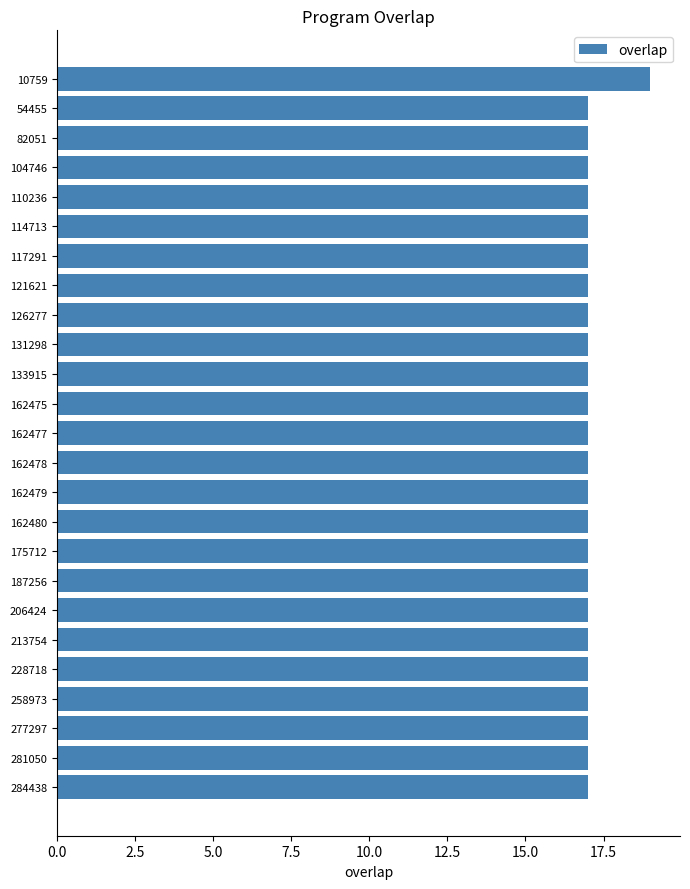

What is the value of the 9th bar from the top?

17